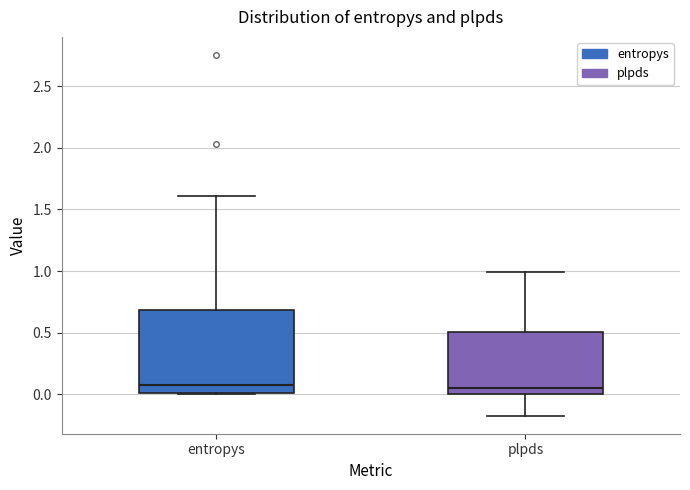

Reading left to right, read every box against the y-axis: the position of its median line, the range the box covers, and the ends of its whiskers. The values are not printed on the chart, so give them approximately, as read against the axis.

entropys: median 0.05, box 0.00 to 0.70, whiskers 0.00 to 1.60
plpds: median 0.05, box 0.00 to 0.50, whiskers -0.15 to 1.00